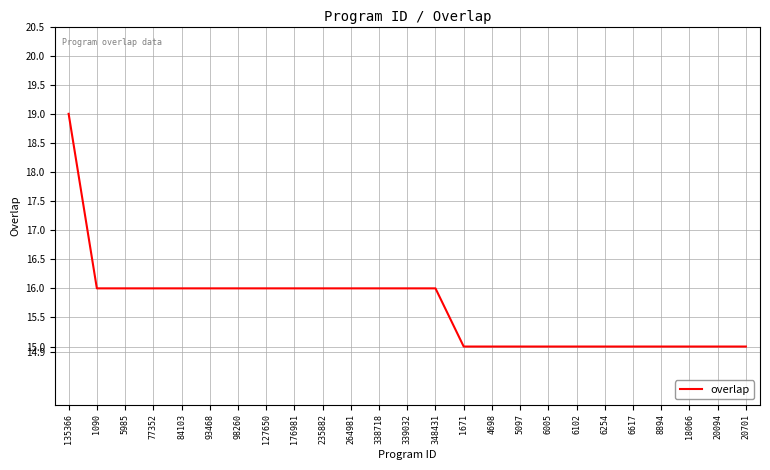

What value does the data have at 77352?

16